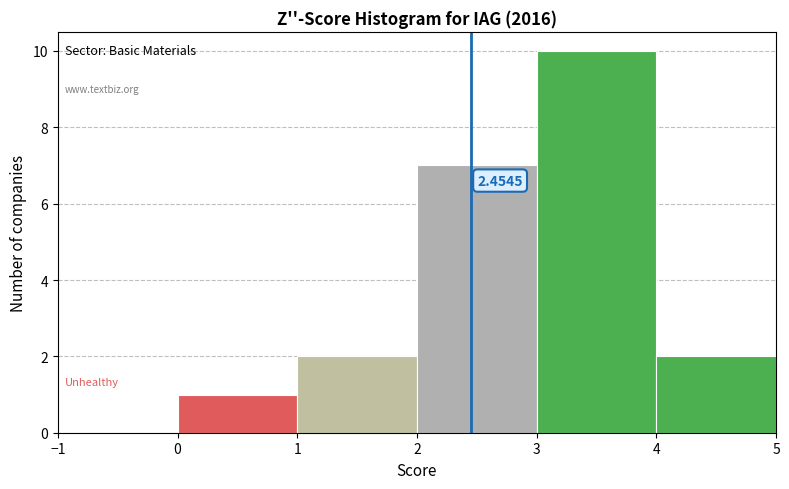

Over which range of the x-axis is the bar tallest?

3 to 4